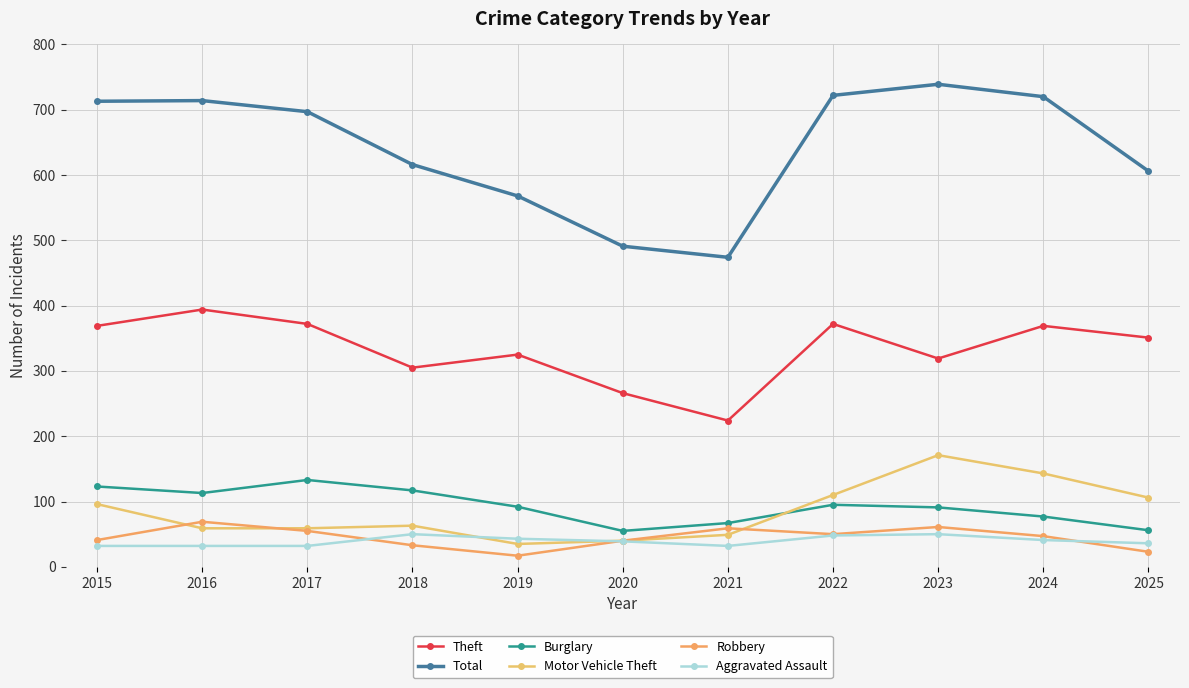

What is the sum of all Theft values?

3666